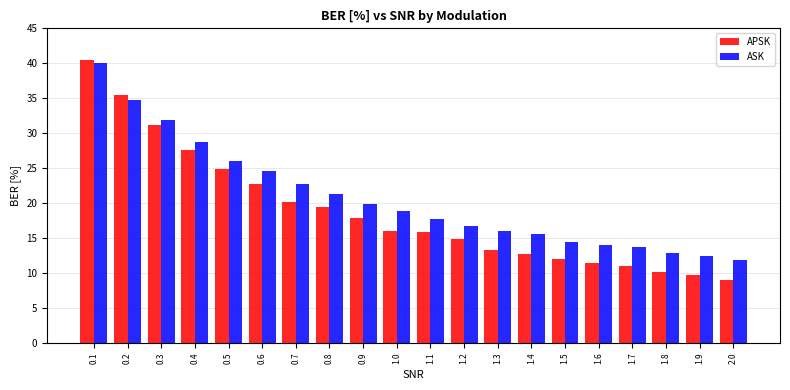

What is the average value of the APSK series?

18.8